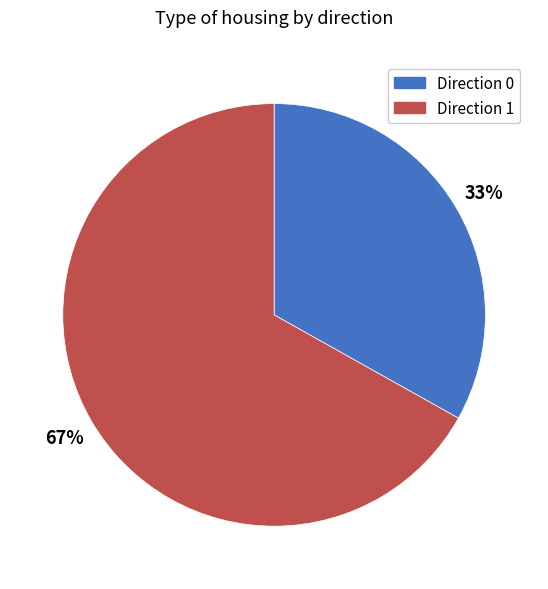

To the nearest percent, what is the difference between the Direction 0 and Direction 1 slice percentages?

34%